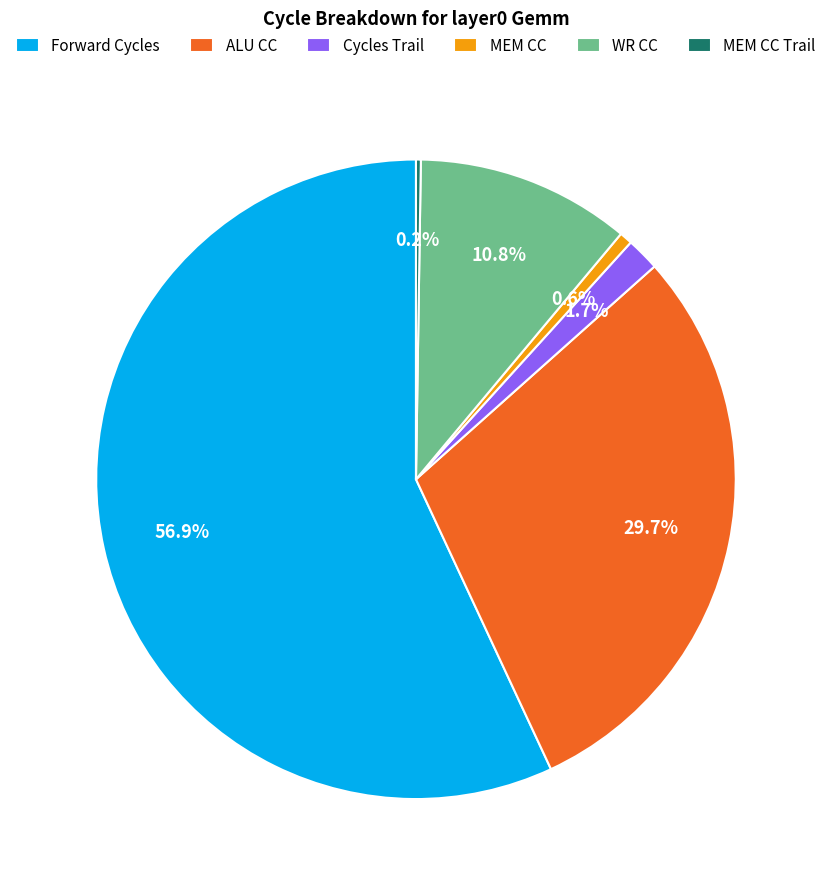

The ALU CC slice represents 30% of the pie. True or false?

True